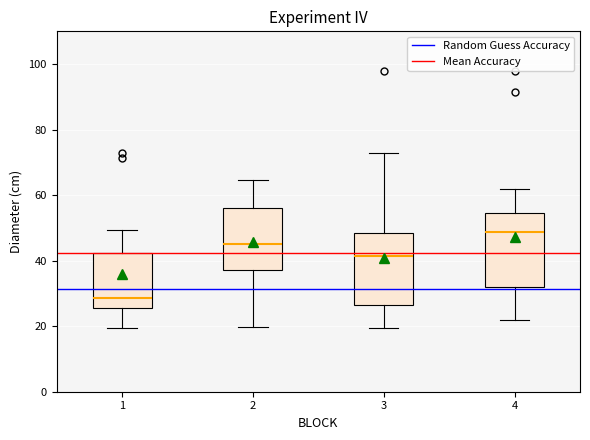

Reading left to right, read every box against the y-axis: the position of its median line, the range the box covers, and the ends of its whiskers. The values are not printed on the chart, so give them approximately, as read against the axis.

1: median 28, box 26 to 42, whiskers 20 to 50
2: median 46, box 38 to 56, whiskers 20 to 64
3: median 42, box 26 to 48, whiskers 20 to 74
4: median 48, box 32 to 54, whiskers 22 to 62